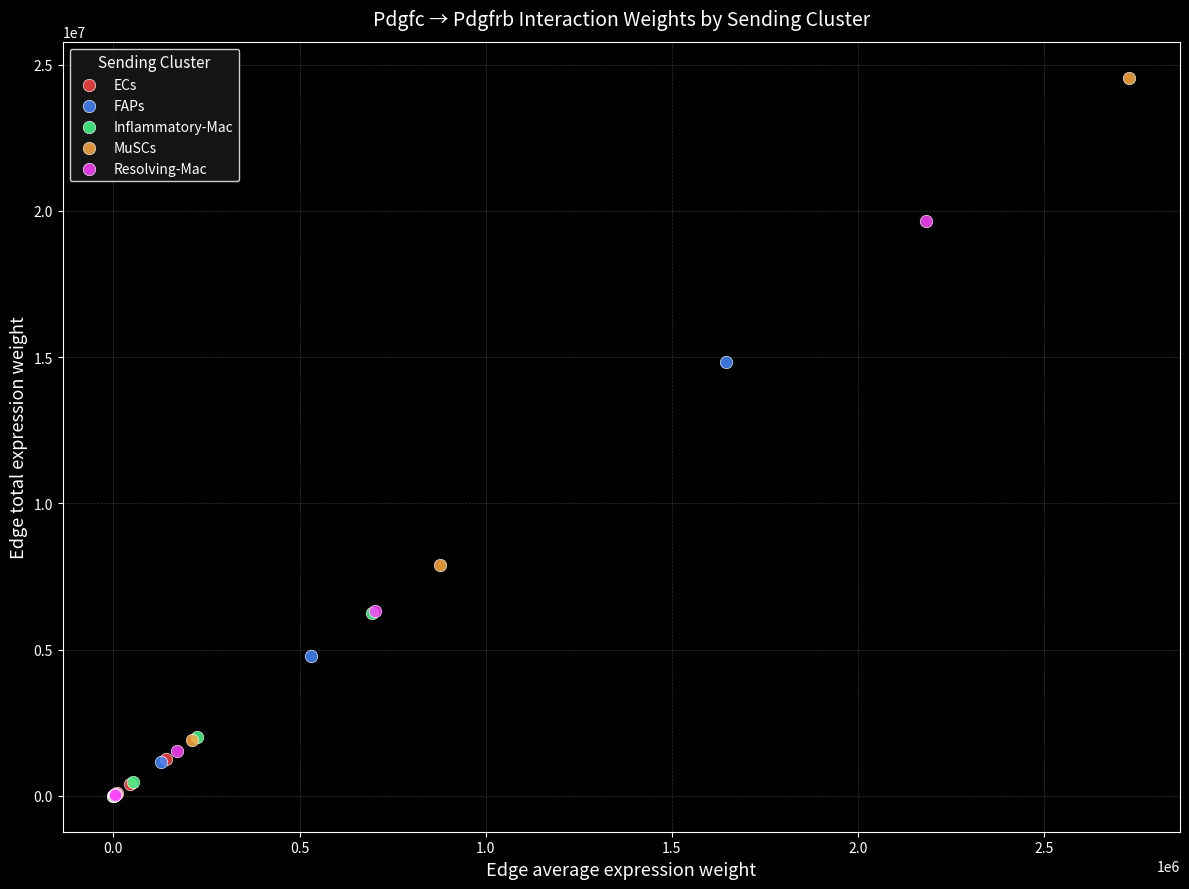

Which series has the largest Y range (max minus min)?

MuSCs